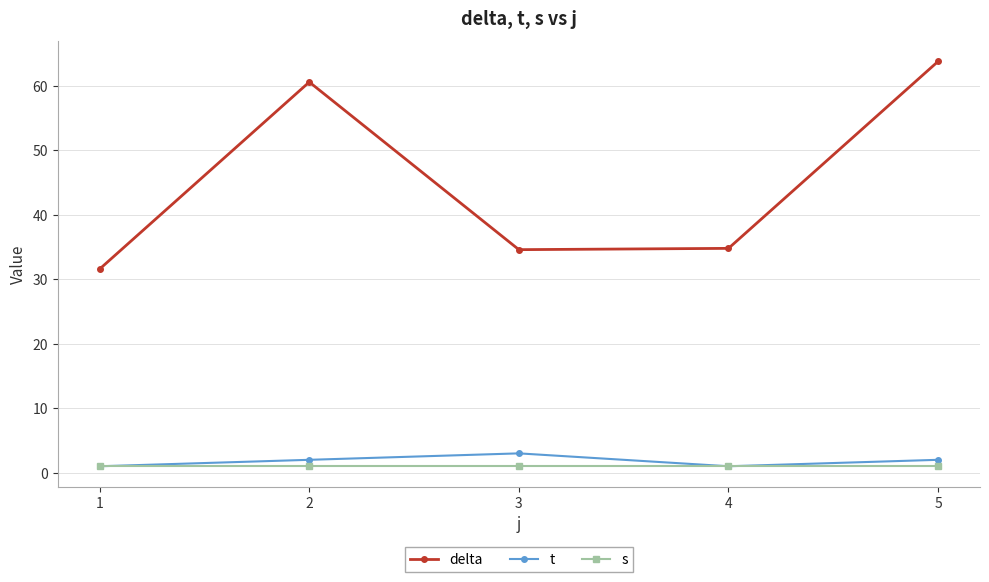

The value of t at 2 is 2.0. True or false?

True